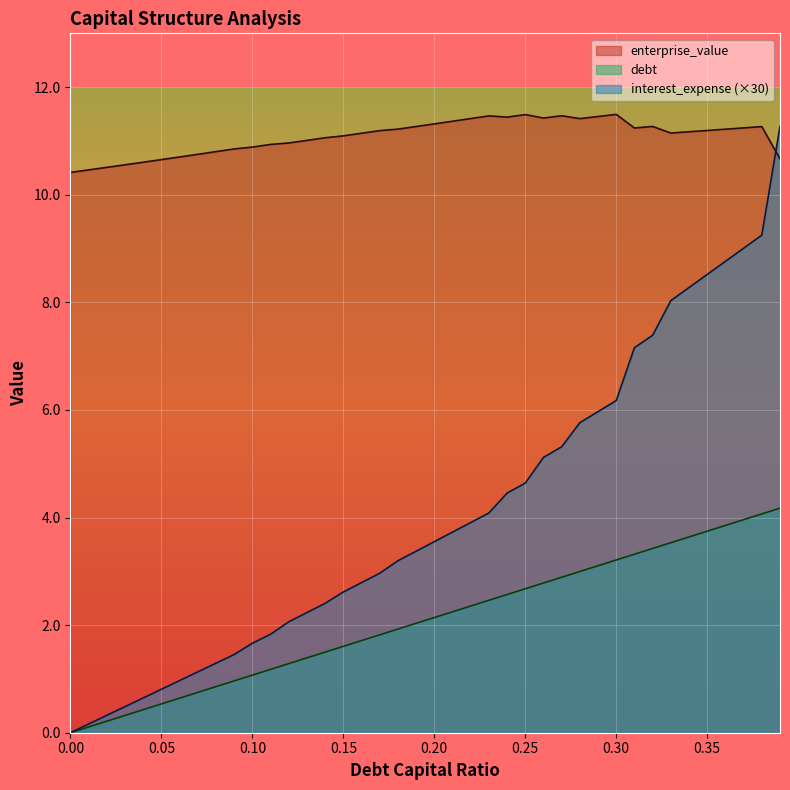

True or false: enterprise_value has more than 2 points higher than both neighbors.

True